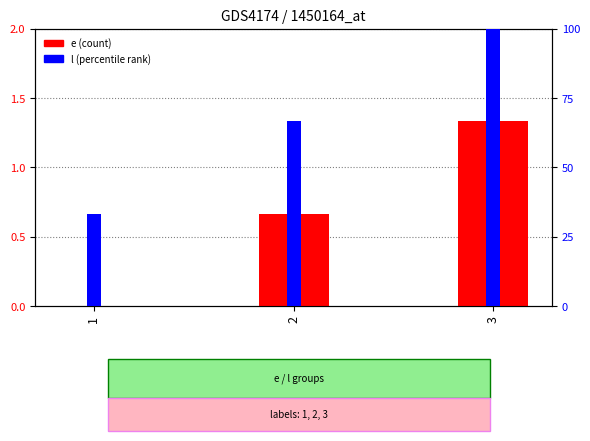

How many values in the l series exceed 66?

2